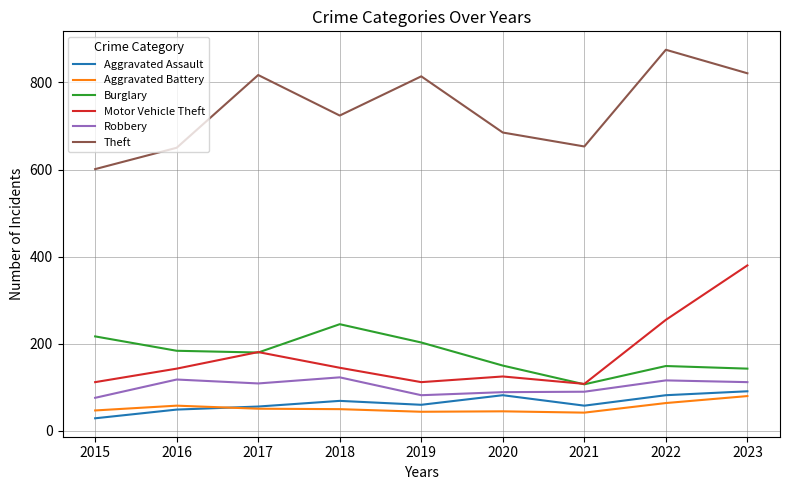

Read the Burglary value at 2022, to the nearest 10.

150